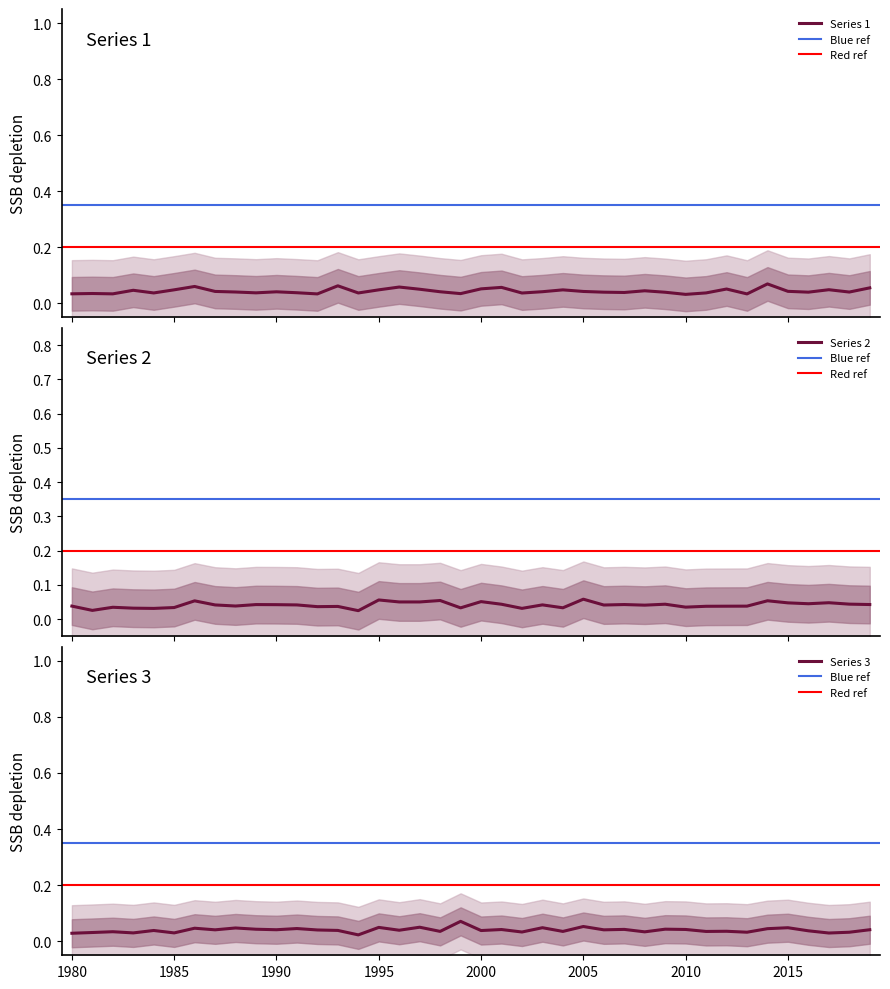

True or false: Series 3 has a value of 0.0 at 2005.

False